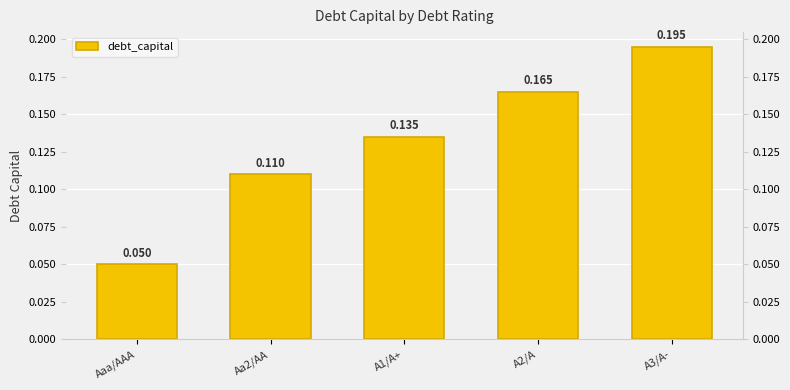

How many categories are shown in the chart?

5